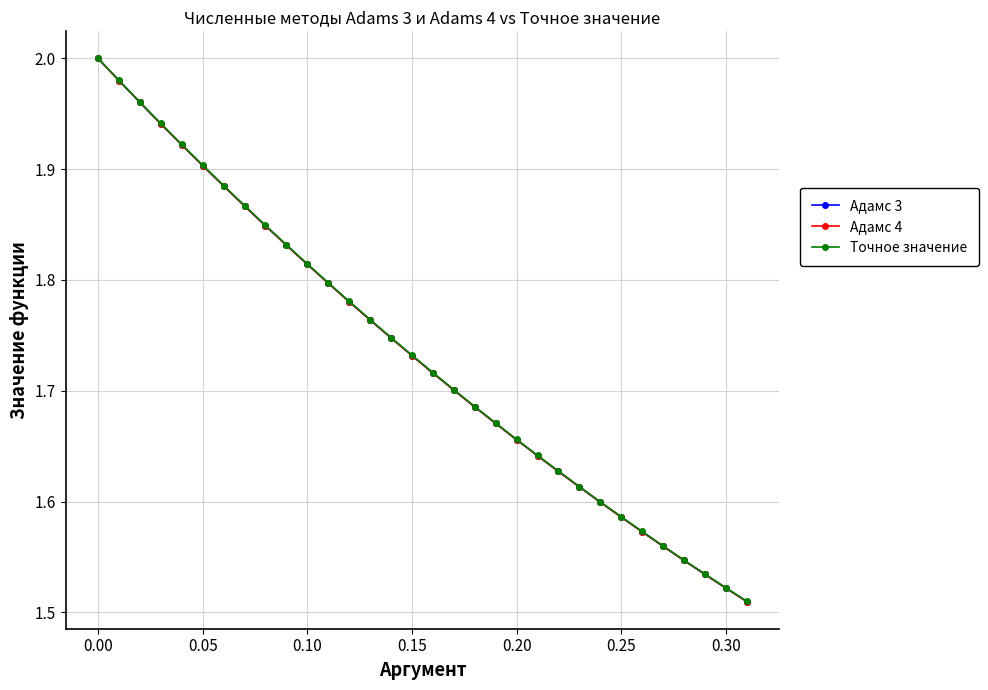

At which category is the sum across all series the highest?

0.00